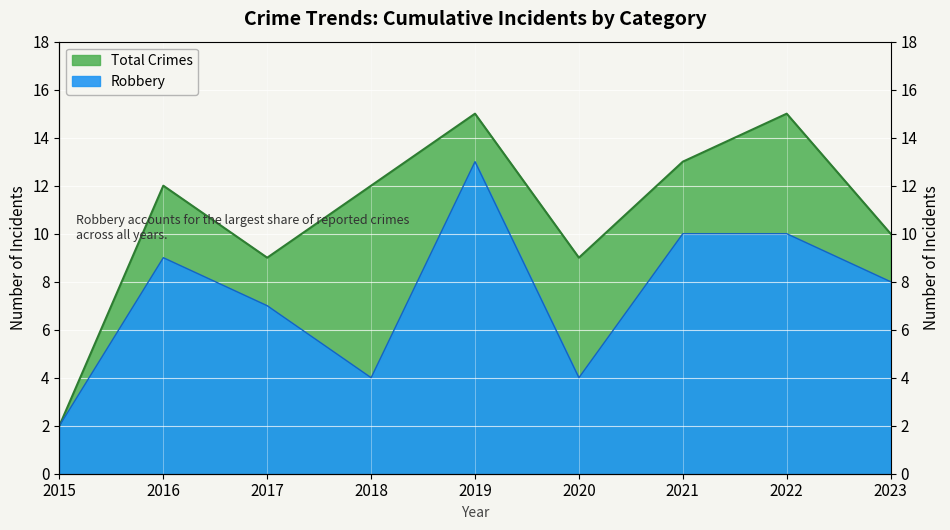

Rank the series at 2016 from lowest to highest value.

Robbery, Total